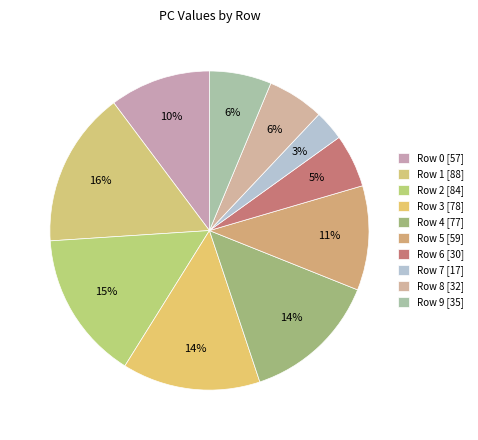

True or false: Row 5 accounts for 11% of the total.

True